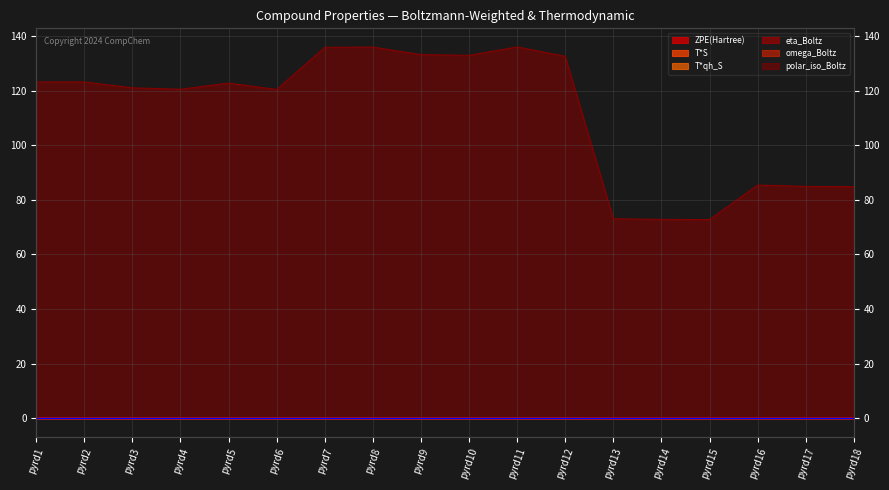

True or false: T*S and polar_iso_Boltz intersect in this chart.

False